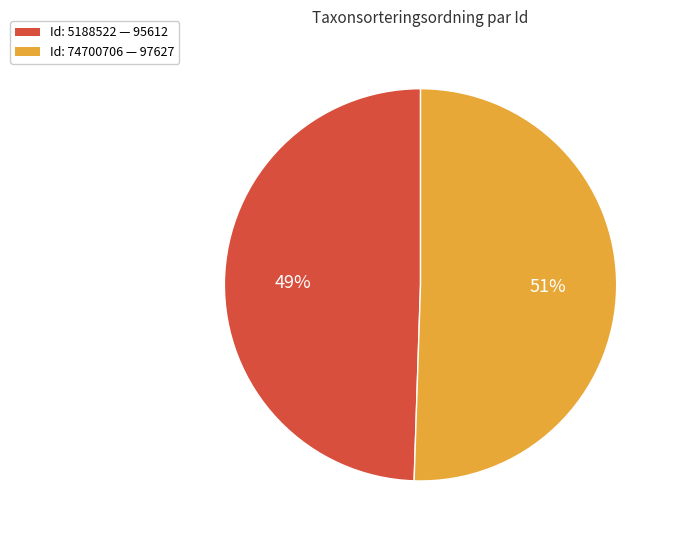

To the nearest percent, what is the average slice percentage?

50%